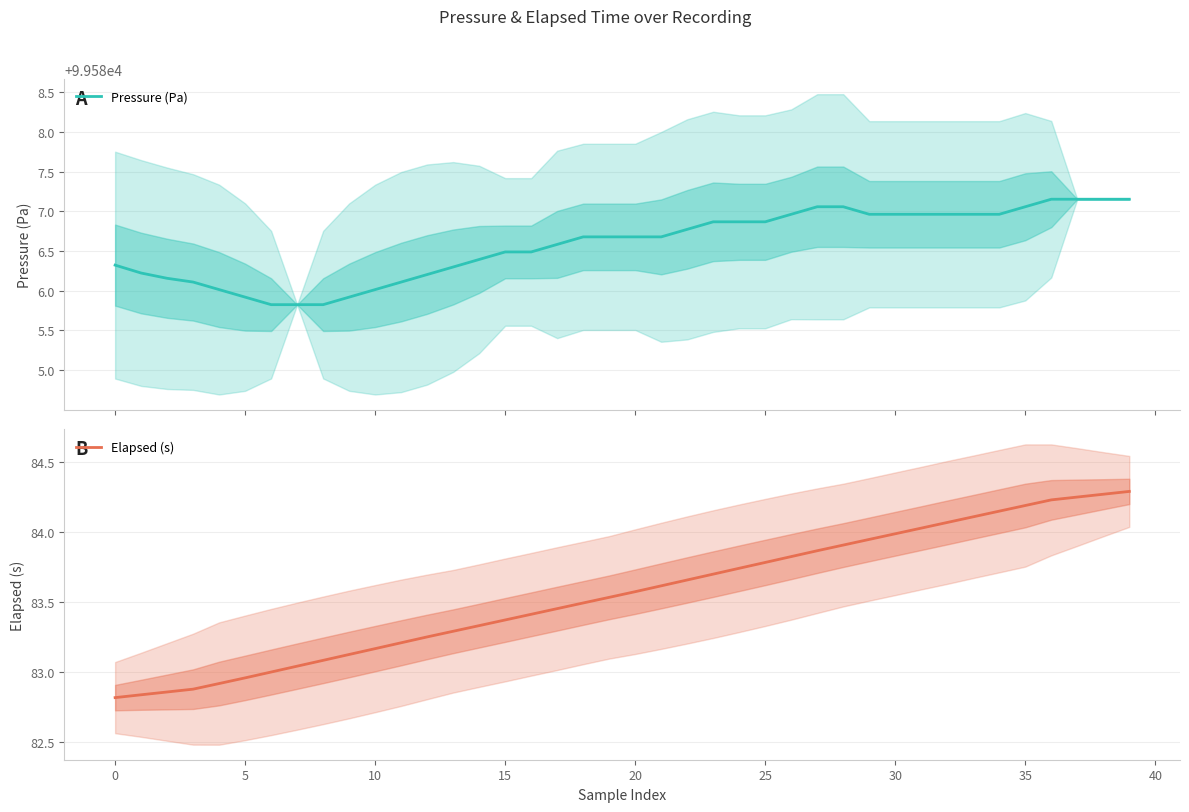

What is the lowest value of the Pressure (Pa) series?

99585.8